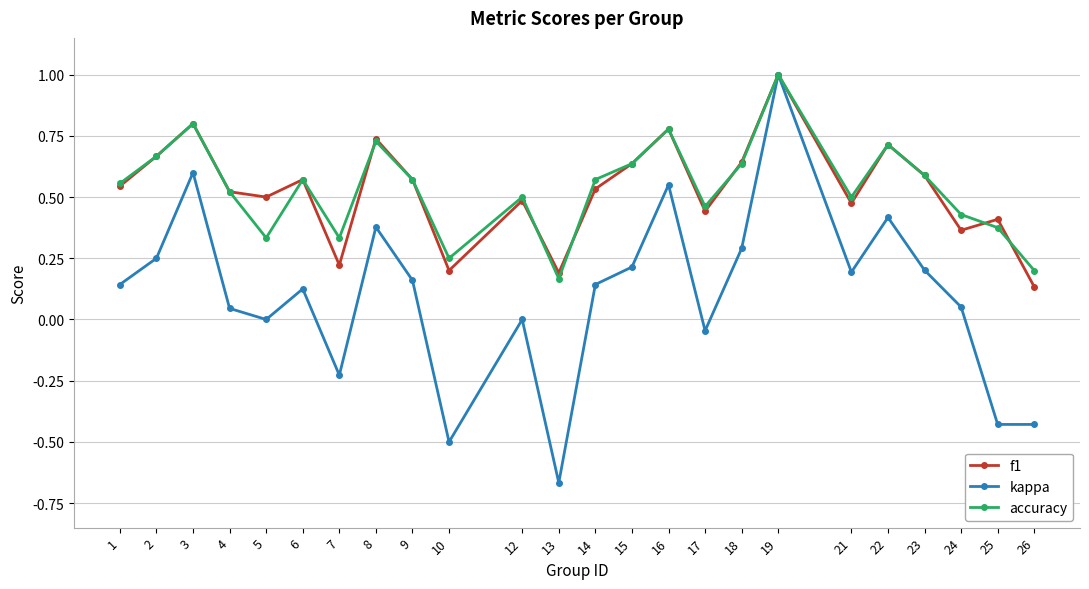

At which category is the sum across all series the highest?

19